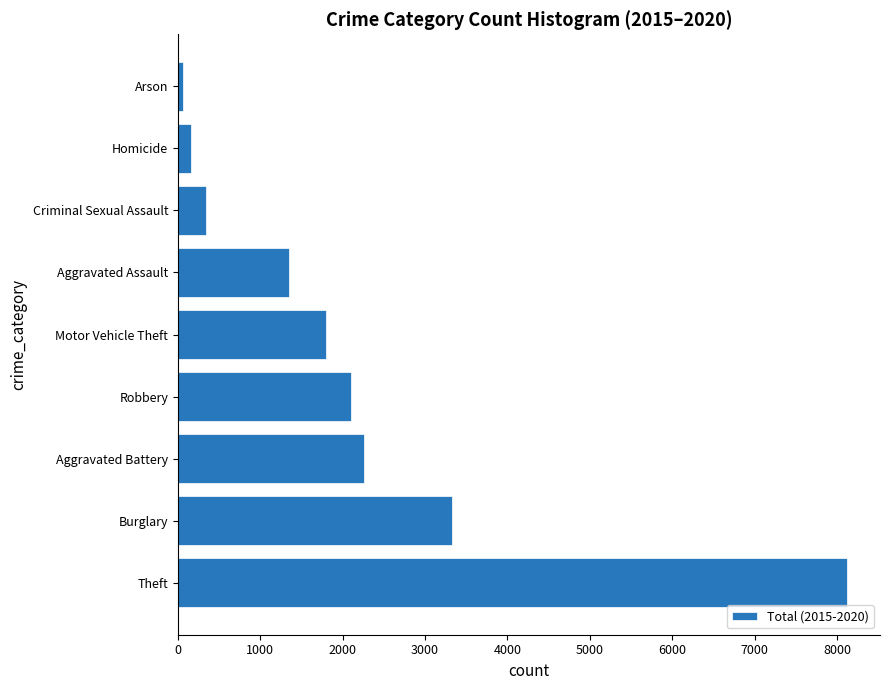

At which label is the value closest to 4089?

Burglary